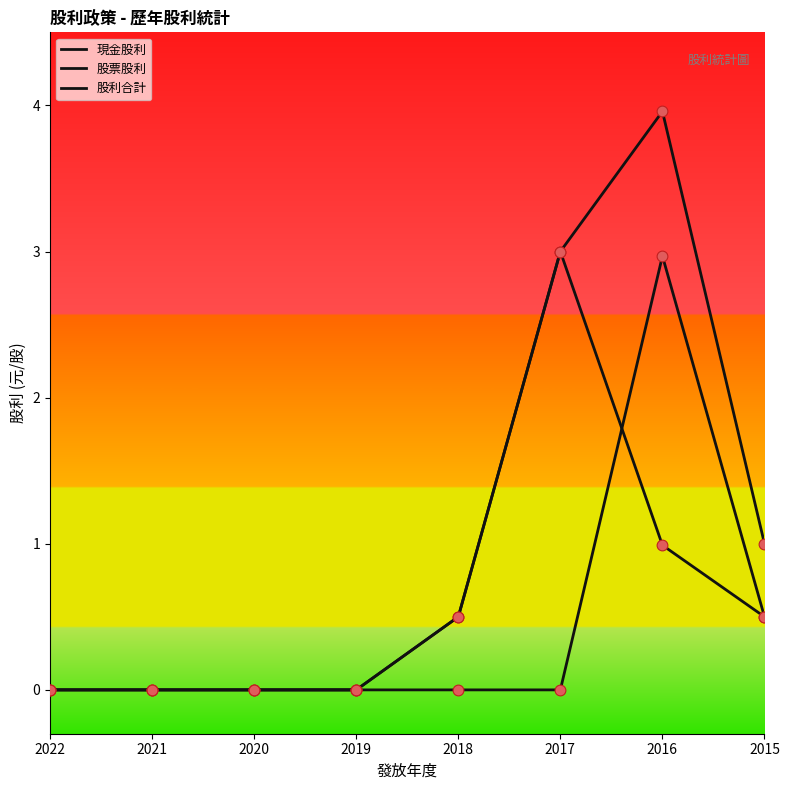

How many lines are shown in the chart?

3